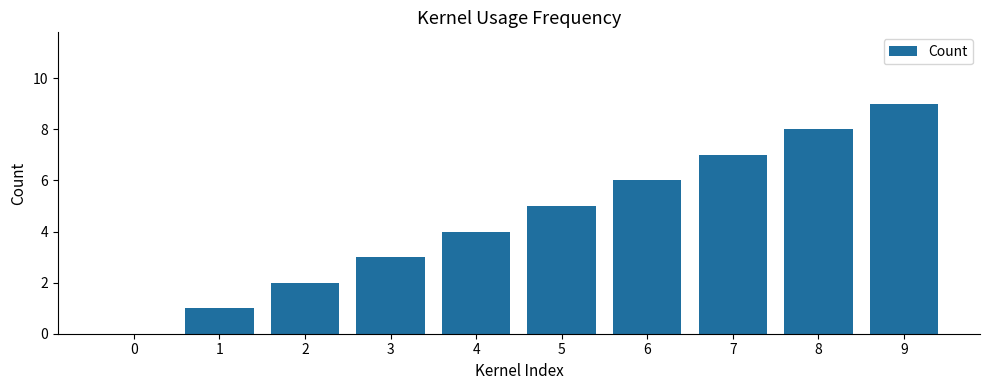

What is the greatest value displayed?

9